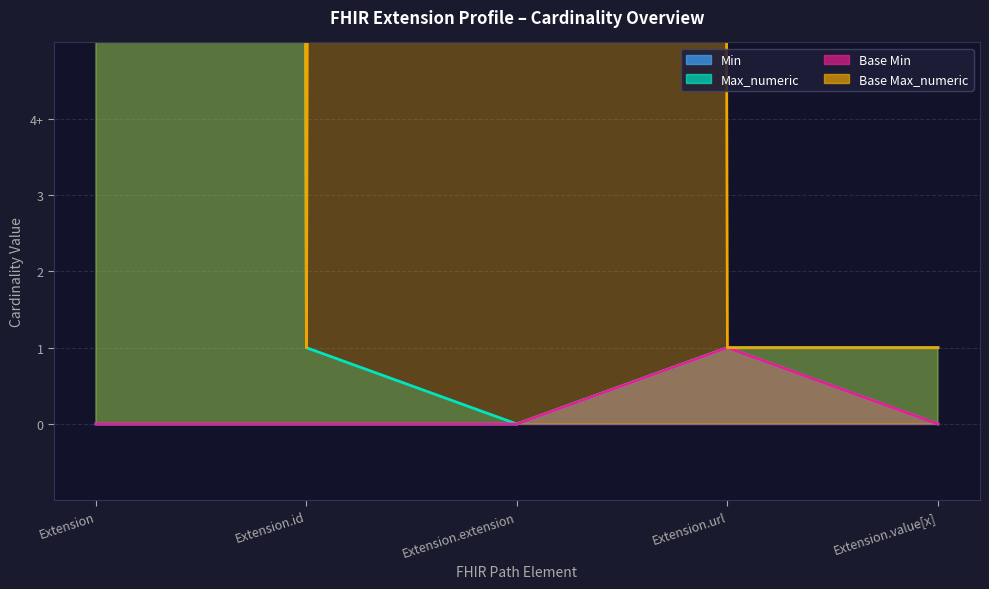

Which category has the lowest value across all series?

Extension